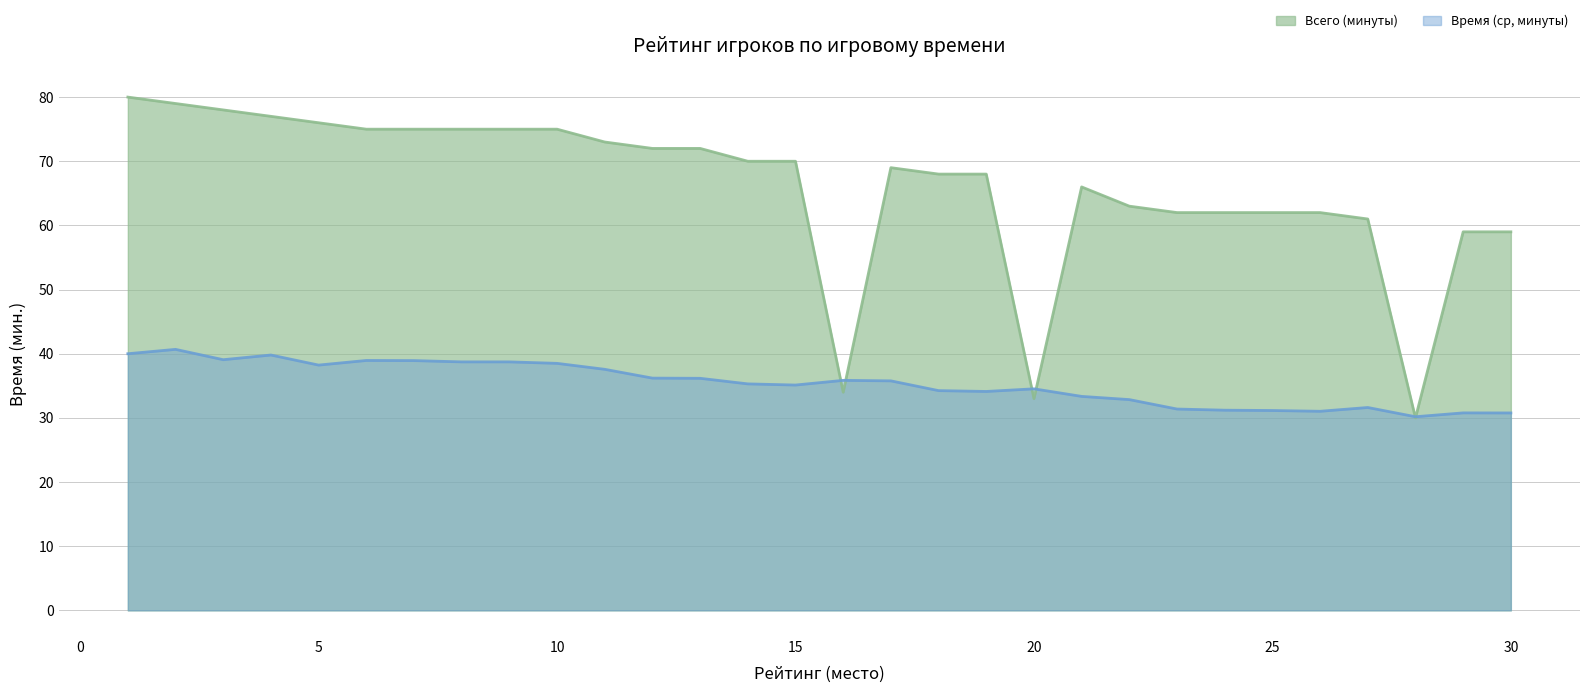

How many series are shown in this chart?

2